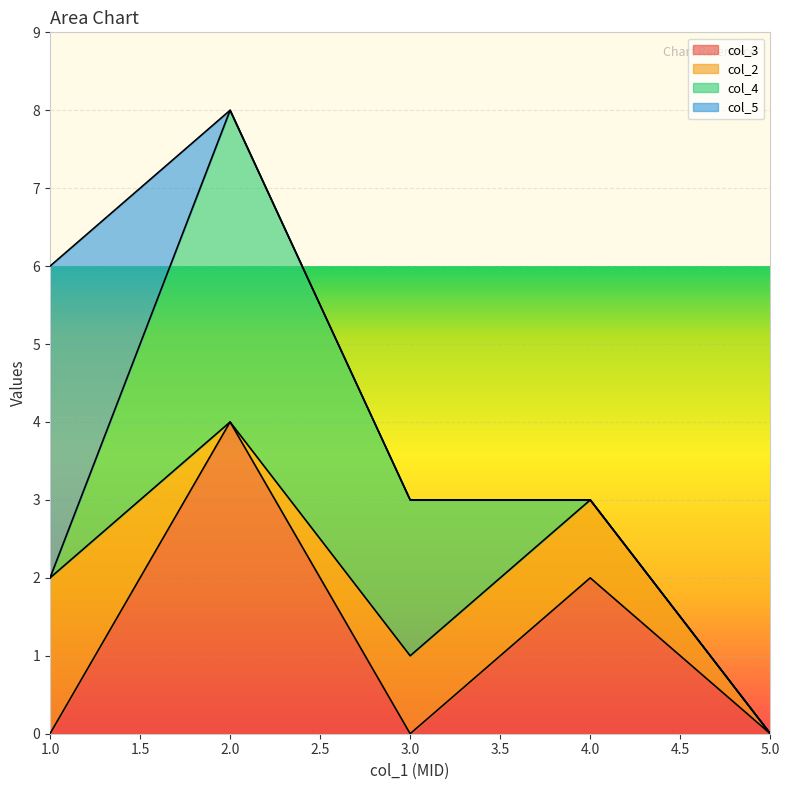

Which series changed the most between 1 and 4?

col_5